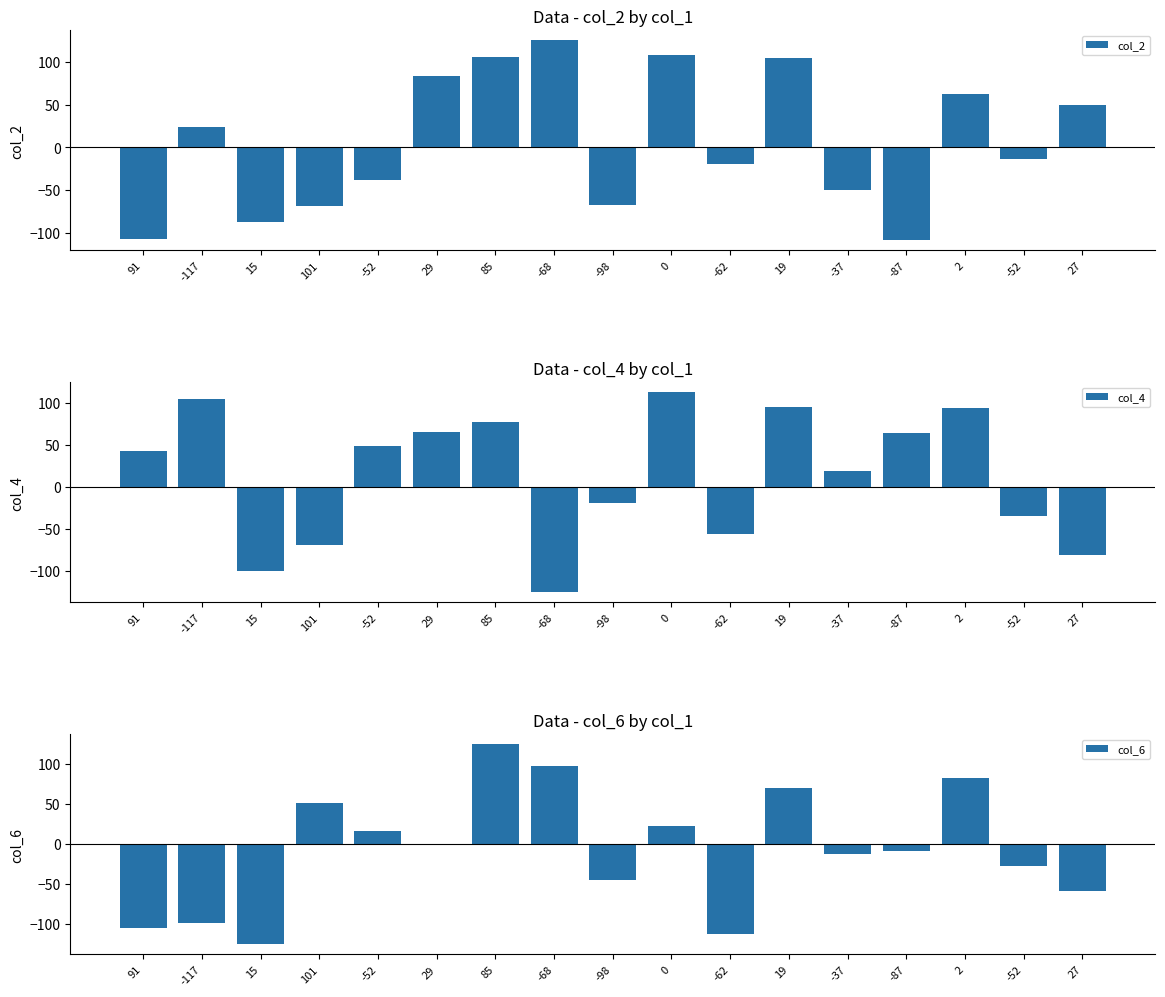

How many values in col_6 are below zero?

10